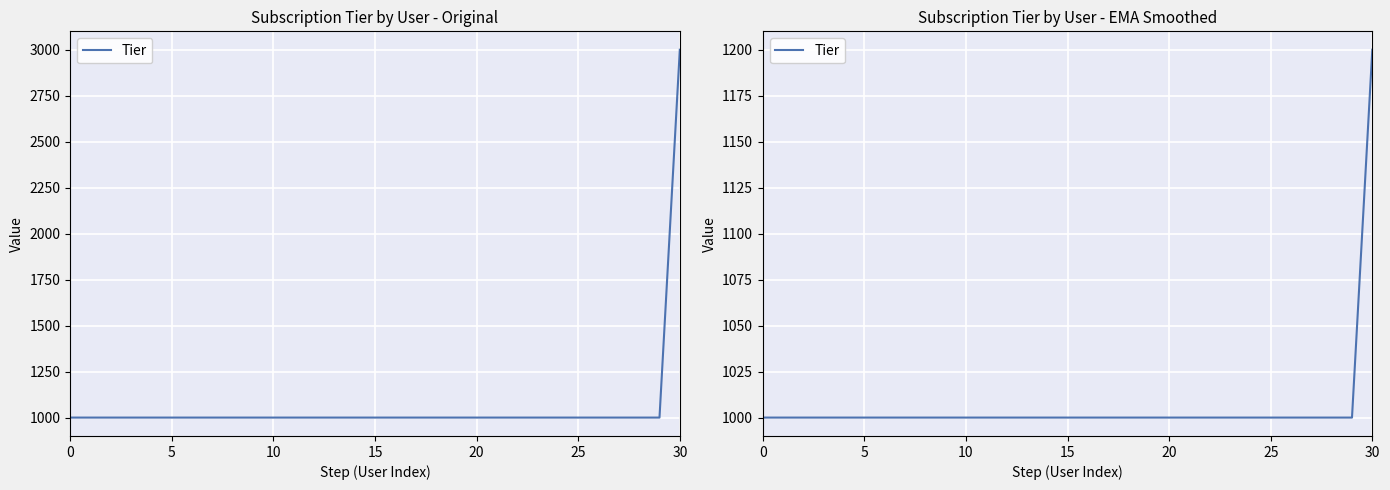

True or false: the data shows 1000 at 26.

True